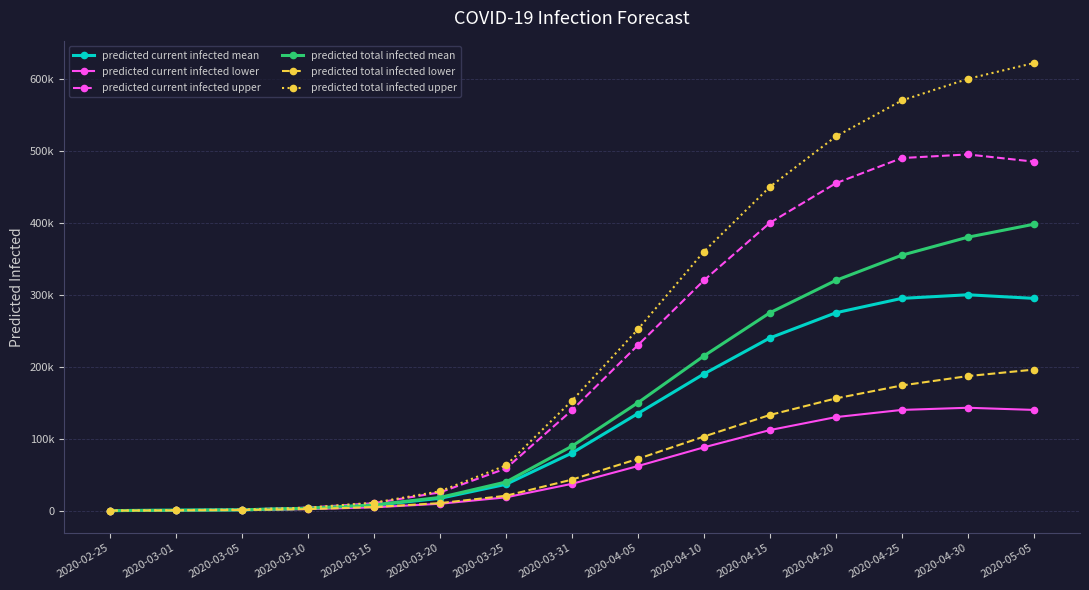

True or false: predicted current infected lower and predicted total infected lower cross at least once.

False